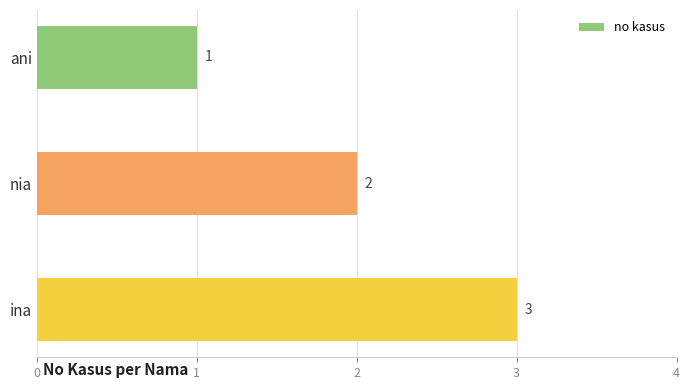

Which label corresponds to the largest value in the chart?

ina